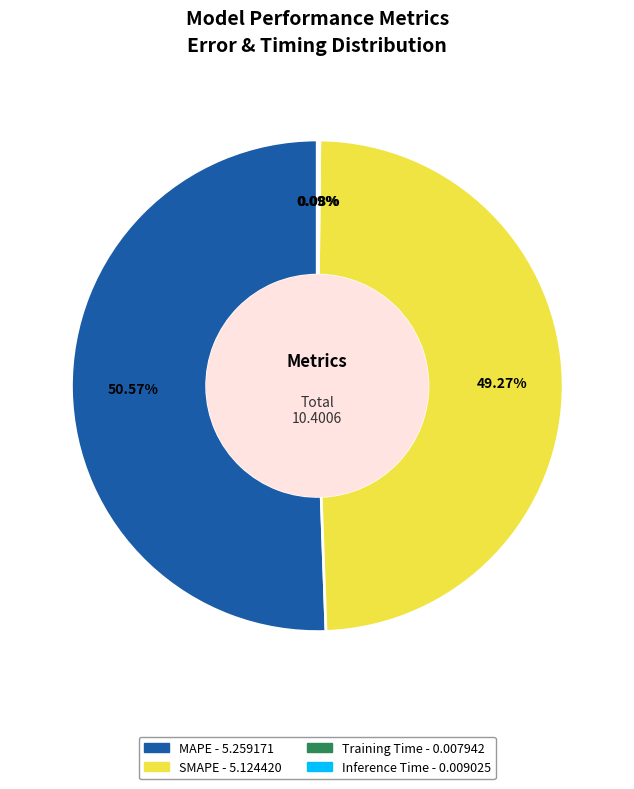

Which slice is the largest?

MAPE